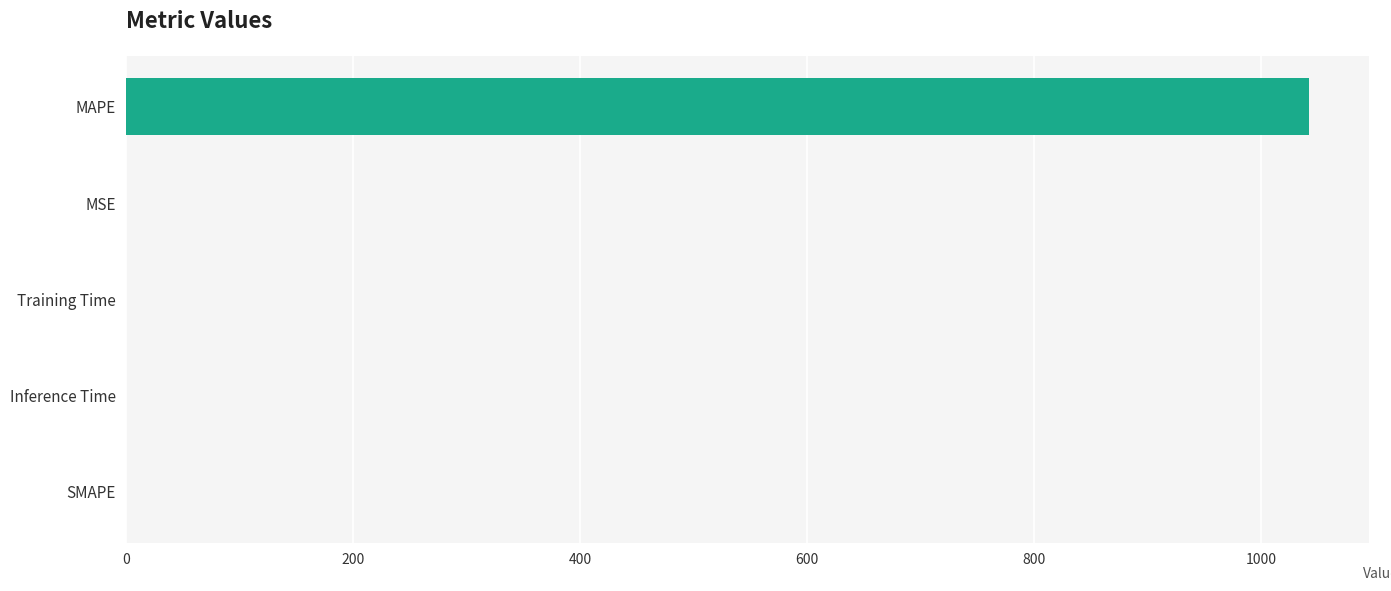

Is it true that the value at Inference Time is 0.0?

True